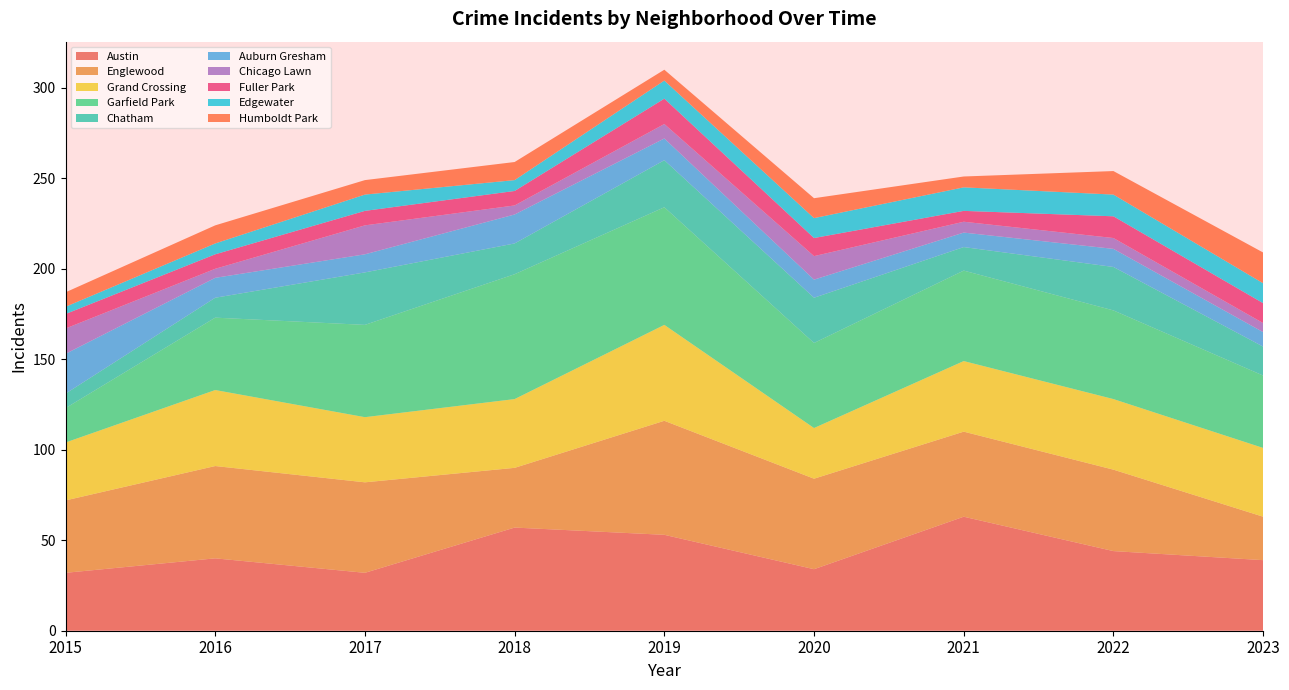

Is it true that Austin equals 107 at 2021?

False